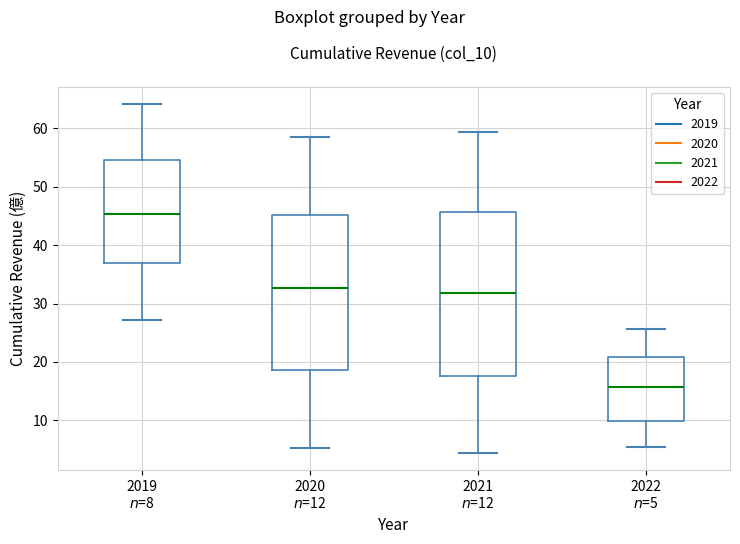

Reading left to right, read every box against the y-axis: the position of its median line, the range the box covers, and the ends of its whiskers. The values are not printed on the chart, so give them approximately, as read against the axis.

2019 $n$=8: median 45, box 37 to 55, whiskers 27 to 64
2020 $n$=12: median 33, box 19 to 45, whiskers 5 to 58
2021 $n$=12: median 32, box 18 to 46, whiskers 4 to 59
2022 $n$=5: median 16, box 10 to 21, whiskers 5 to 26